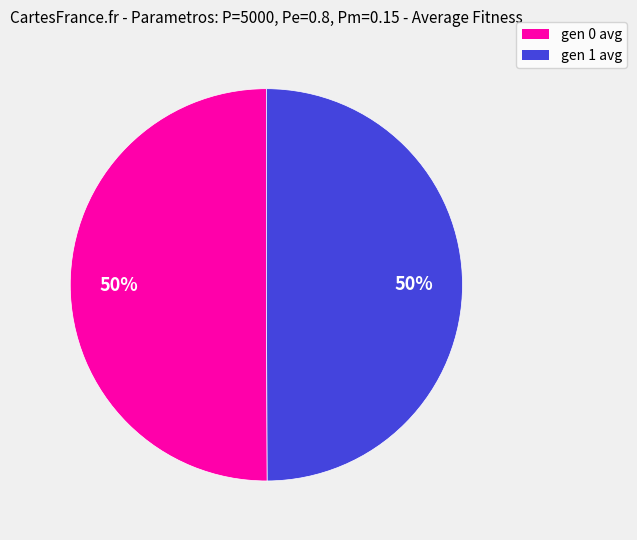

True or false: gen 1 avg accounts for 38% of the total.

False